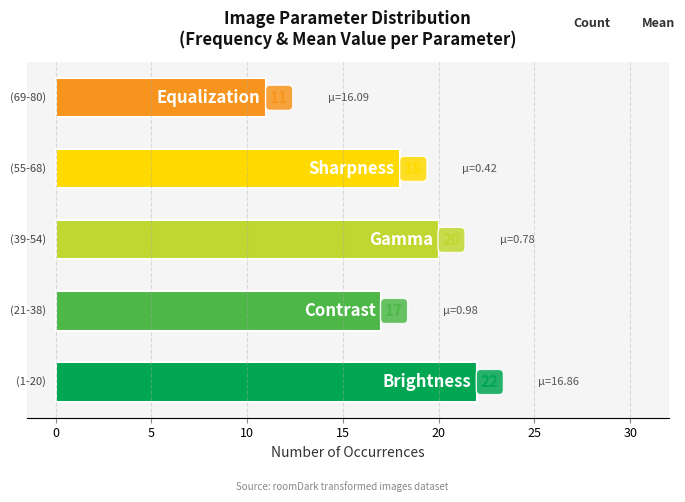

What is the minimum value shown in the chart?

11